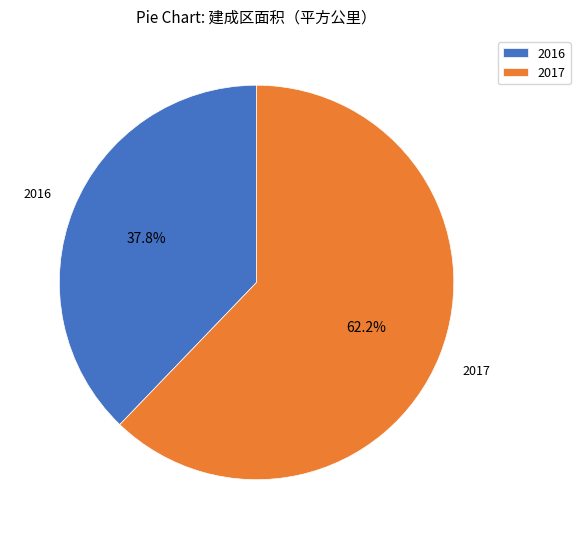

Which slice is the largest?

2017